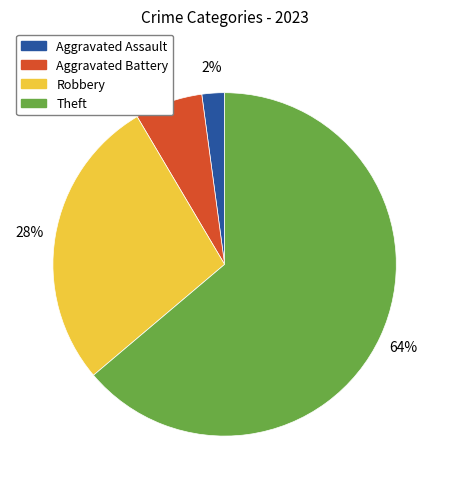

To the nearest percent, what percentage of the pie is Aggravated Assault?

2%